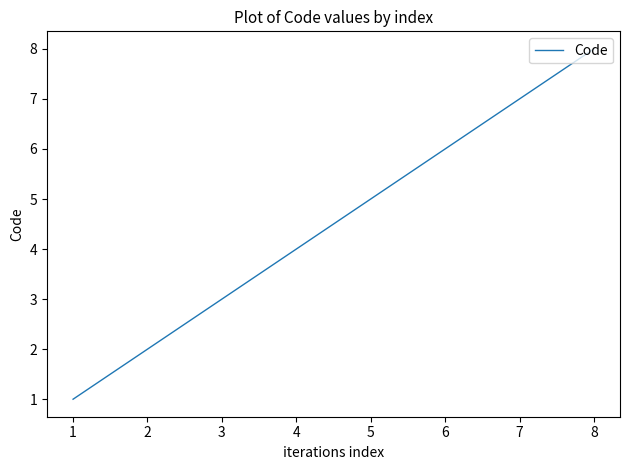

True or false: the data has more than 0 interior local peaks.

False